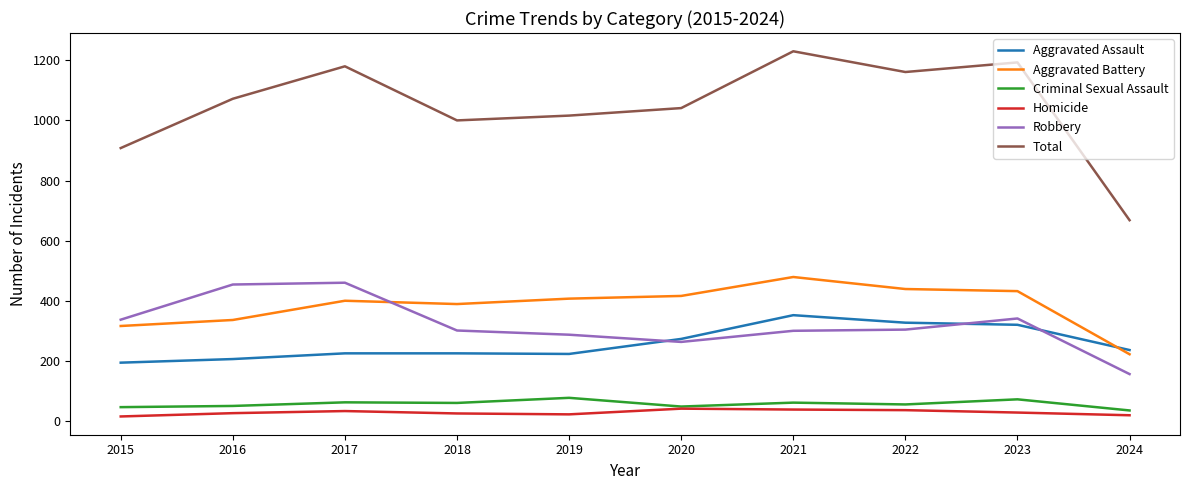

What value does the Aggravated Battery series have at 2019?

407